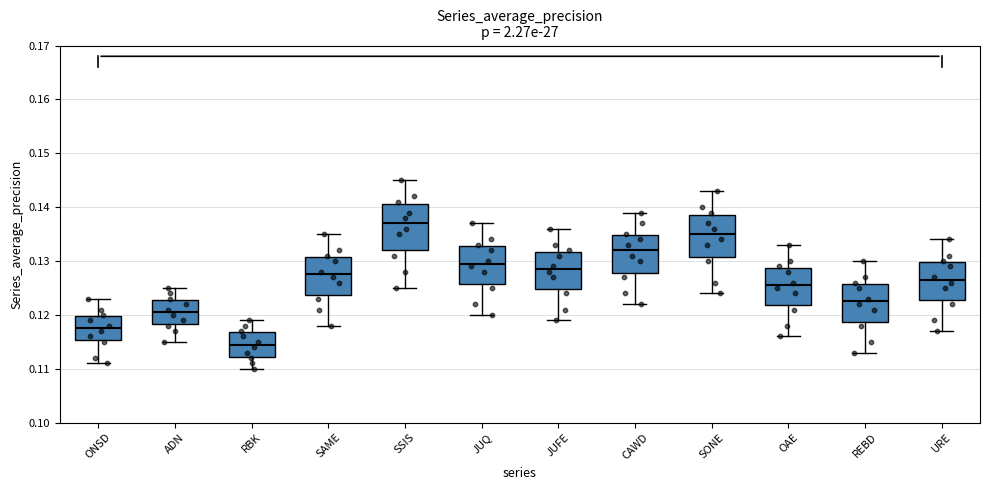

Reading left to right, transcribe this box plot: for each box, give where its median line is, the range the box spans, and where its two whiskers end, as read against the y-axis. The values are not printed on the chart, so give them approximately, as read against the axis.

ONSD: median 0.118, box 0.115 to 0.120, whiskers 0.111 to 0.123
ADN: median 0.121, box 0.118 to 0.123, whiskers 0.115 to 0.125
RBK: median 0.115, box 0.112 to 0.117, whiskers 0.110 to 0.119
SAME: median 0.128, box 0.124 to 0.131, whiskers 0.118 to 0.135
SSIS: median 0.137, box 0.132 to 0.141, whiskers 0.125 to 0.145
JUQ: median 0.130, box 0.126 to 0.133, whiskers 0.120 to 0.137
JUFE: median 0.129, box 0.125 to 0.132, whiskers 0.119 to 0.136
CAWD: median 0.132, box 0.128 to 0.135, whiskers 0.122 to 0.139
SONE: median 0.135, box 0.131 to 0.139, whiskers 0.124 to 0.143
OAE: median 0.126, box 0.122 to 0.129, whiskers 0.116 to 0.133
REBD: median 0.123, box 0.119 to 0.126, whiskers 0.113 to 0.130
URE: median 0.127, box 0.123 to 0.130, whiskers 0.117 to 0.134